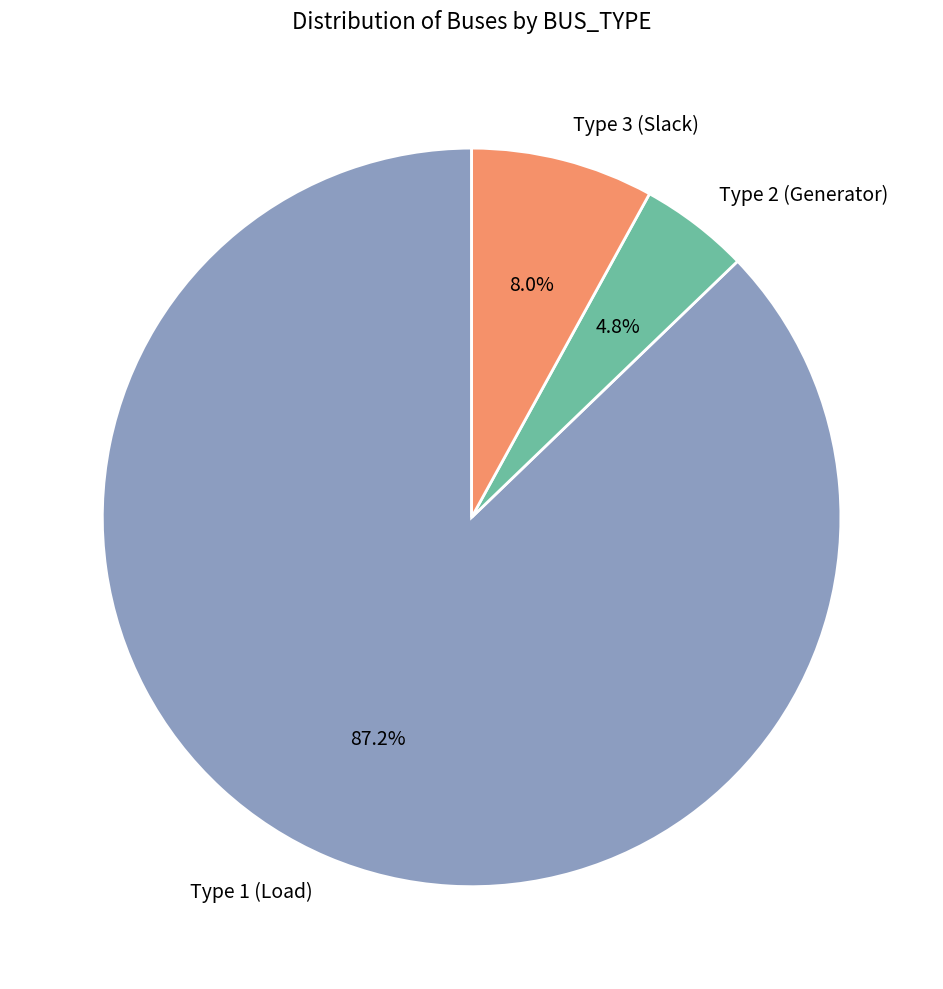

How many slices are in this pie chart?

3